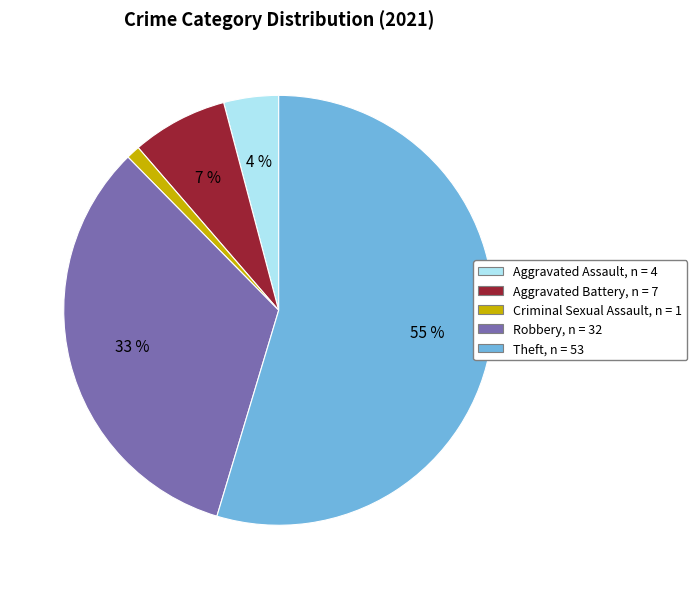

Rank the categories by value from highest to lowest.

Theft, Robbery, Aggravated Battery, Aggravated Assault, Criminal Sexual Assault